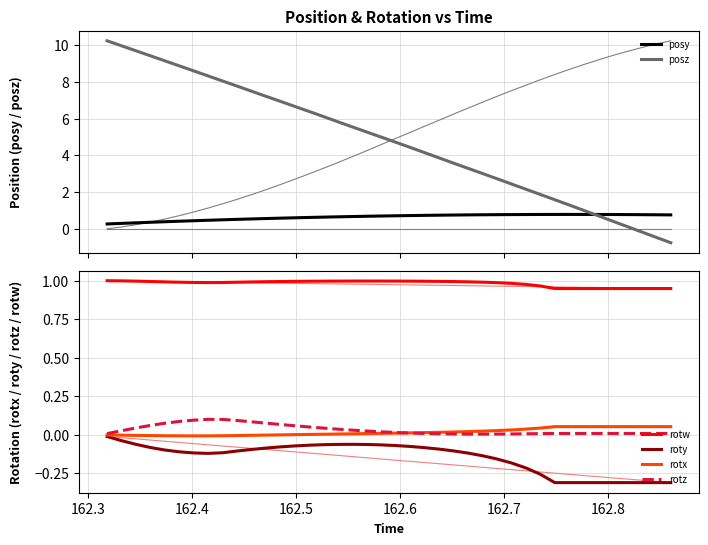

What is the minimum value shown in the chart?

-0.8